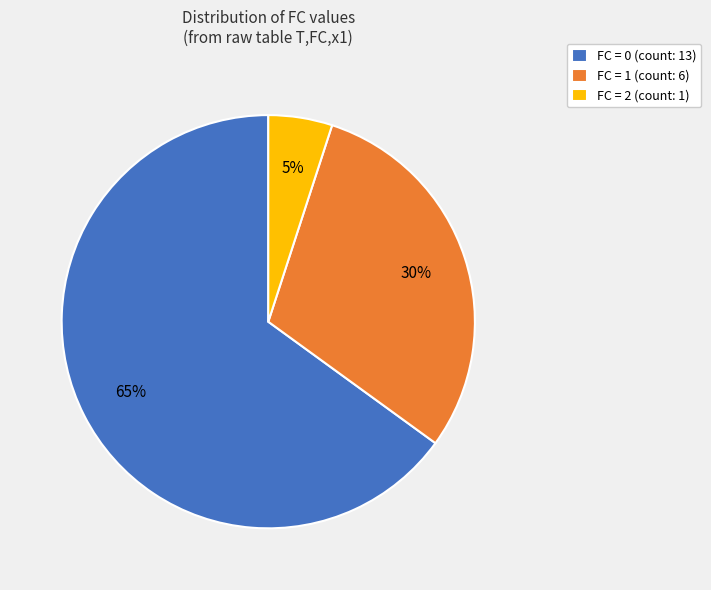

To the nearest percent, what portion does FC = 2 (count: 1) represent?

5%